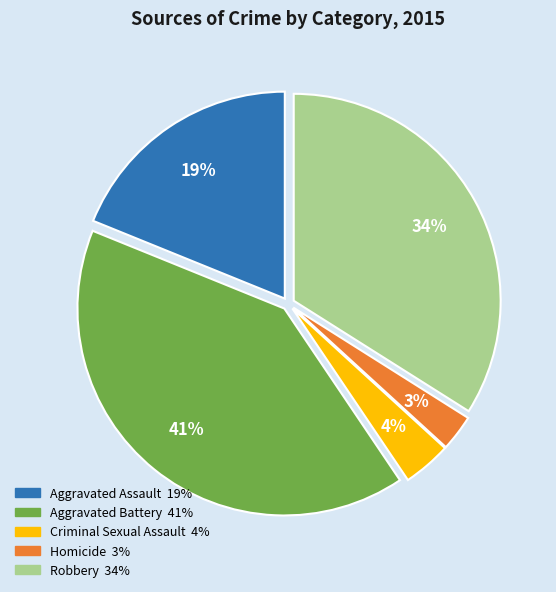

Is Robbery the majority of the pie?

No